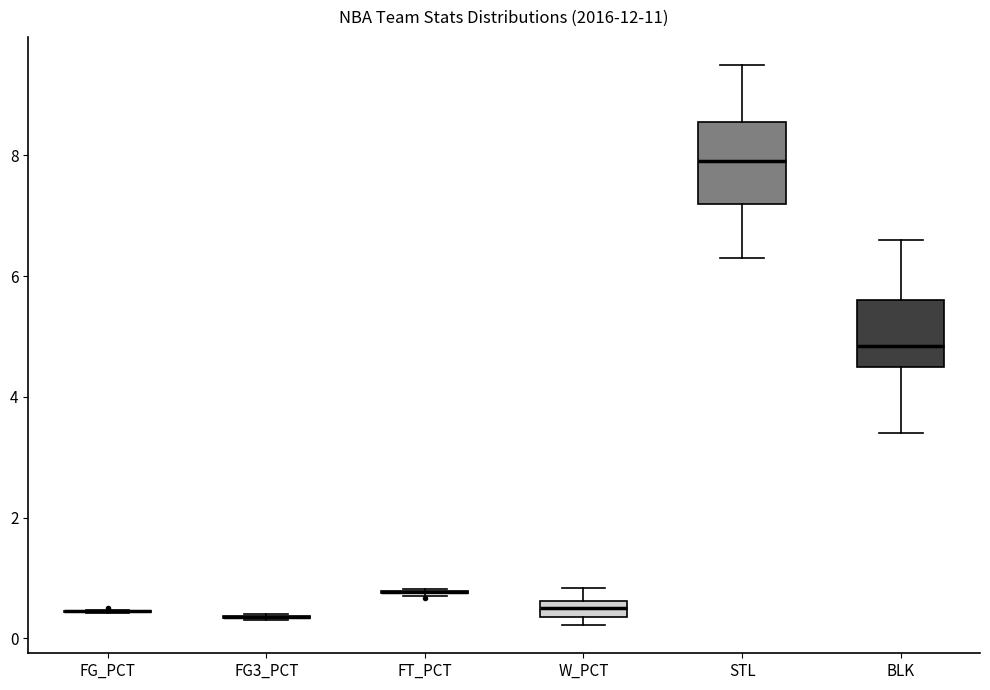

Comparing the boxes themselves (not the whiskers), which one is the tallest?

STL